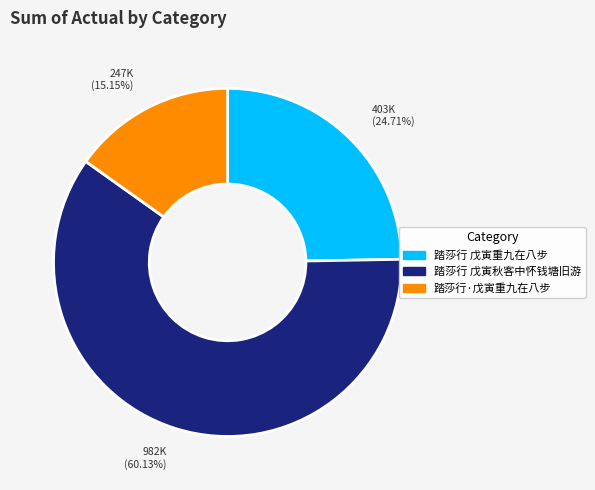

True or false: 踏莎行·戊寅重九在八步 accounts for 21% of the total.

False